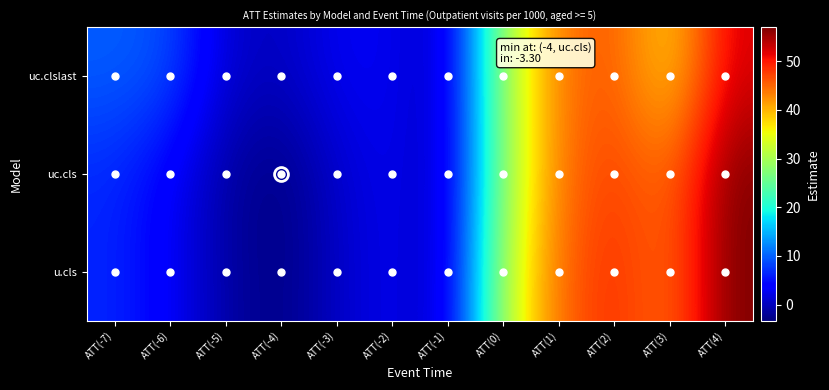

What is the total value across all series at ATT(-4)?

-6.3